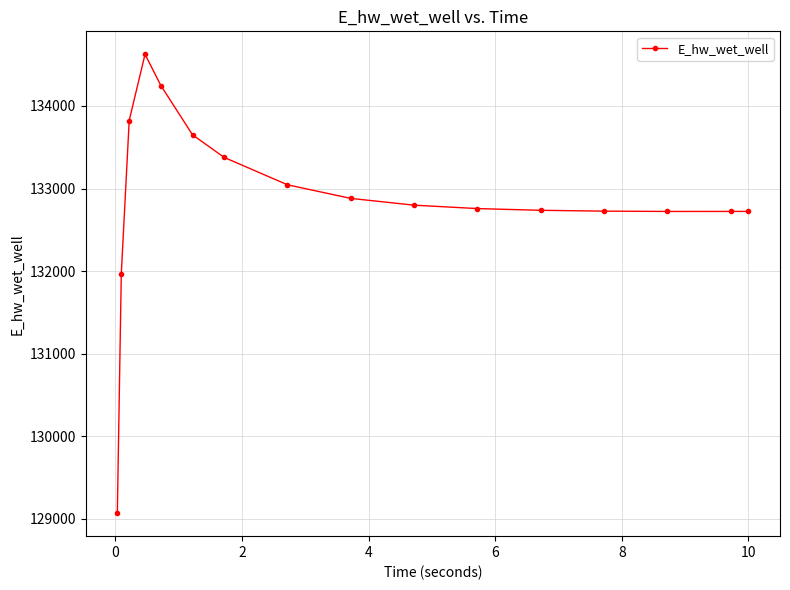

What is the greatest value displayed?

134625.0